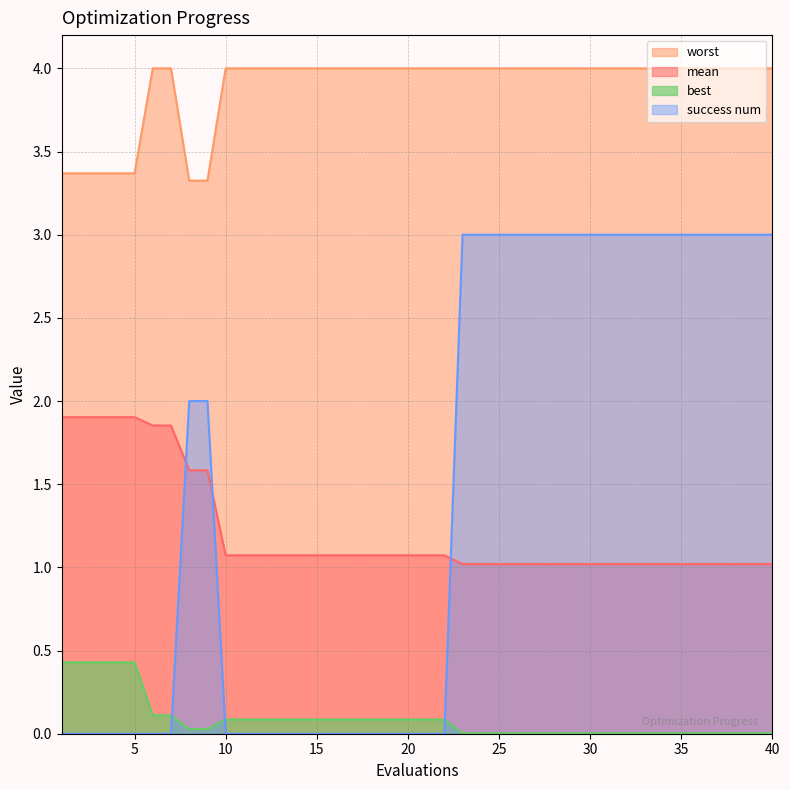

Which series changed the most between 18 and 22?

mean